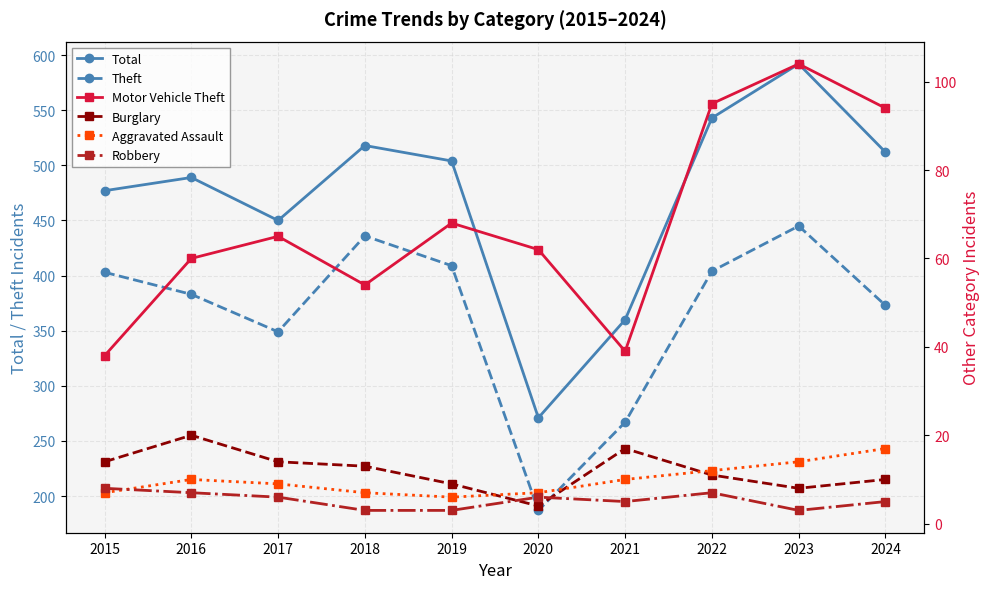

Where is Aggravated Assault nearest to the value 11?

2016